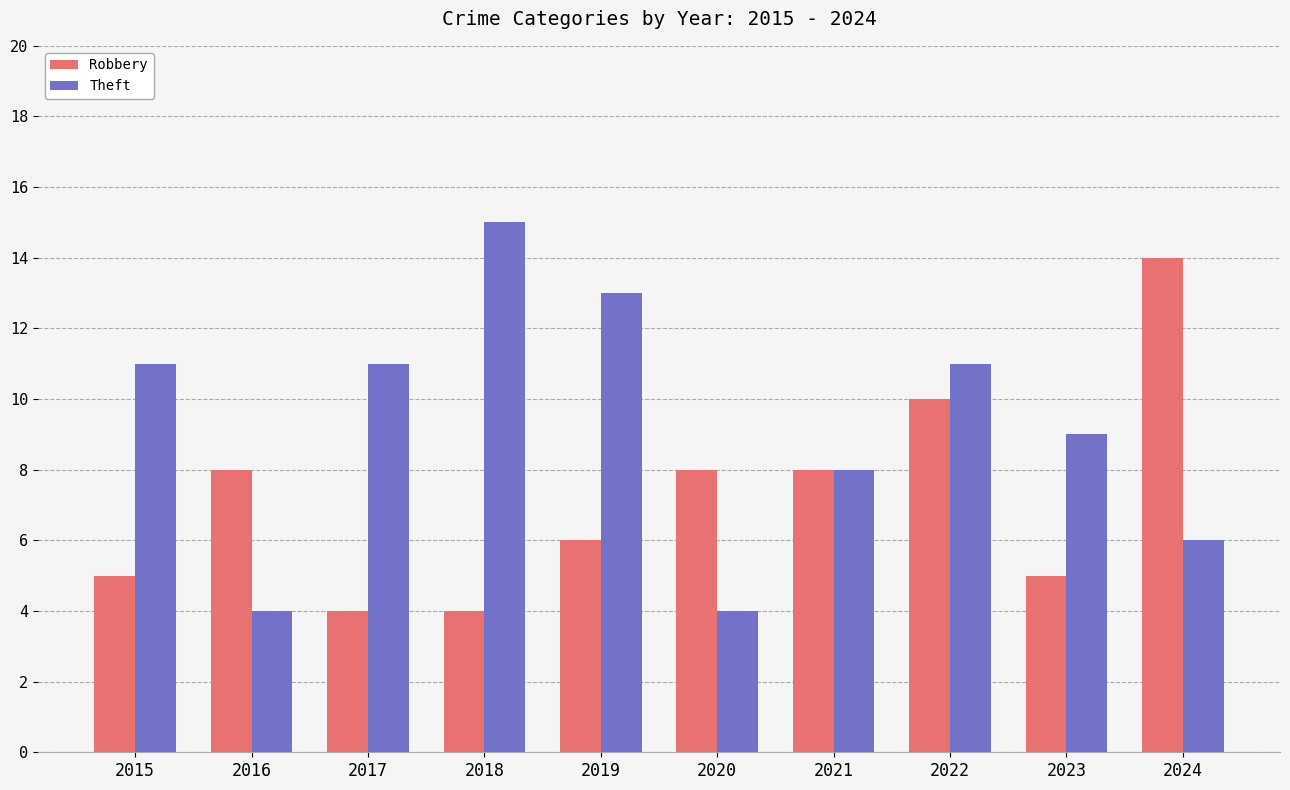

What is the value of the Theft bar at the 7th from the left?

8